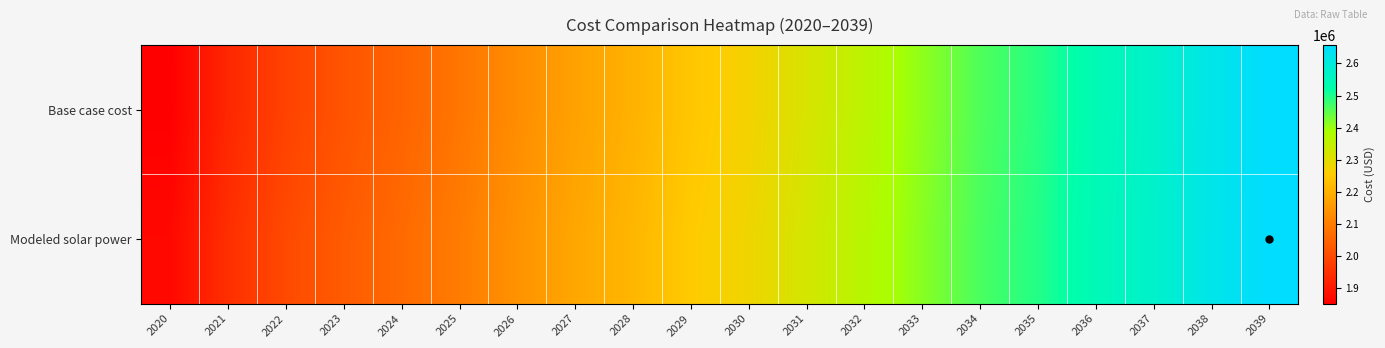

Reading left to right, transcribe all the data shown in this chart.

Base case cost: 2020=1852954.2	2021=1929506.9	2022=1983437.5	2023=2018835.9	2024=2050101.0	2025=2085832.6	2026=2131213.2	2027=2171789.5	2028=2203810.5	2029=2244419.1	2030=2271244.8	2031=2316343.1	2032=2361456.4	2033=2410653.4	2034=2460263.2	2035=2491575.7	2036=2540781.0	2037=2571661.8	2038=2620419.0	2039=2656192.7
Modeled solar power: 2020=1870770.4	2021=1945851.2	2022=1998581.7	2023=2032997.4	2024=2063350.4	2025=2098144.7	2026=2142516.9	2027=2182154.2	2028=2213349.7	2029=2253061.9	2030=2279147.6	2031=2323345.2	2032=2367578.8	2033=2415872.3	2034=2464599.4	2035=2495222.8	2036=2543584.1	2037=2573811.1	2038=2621761.5	2039=2656873.0